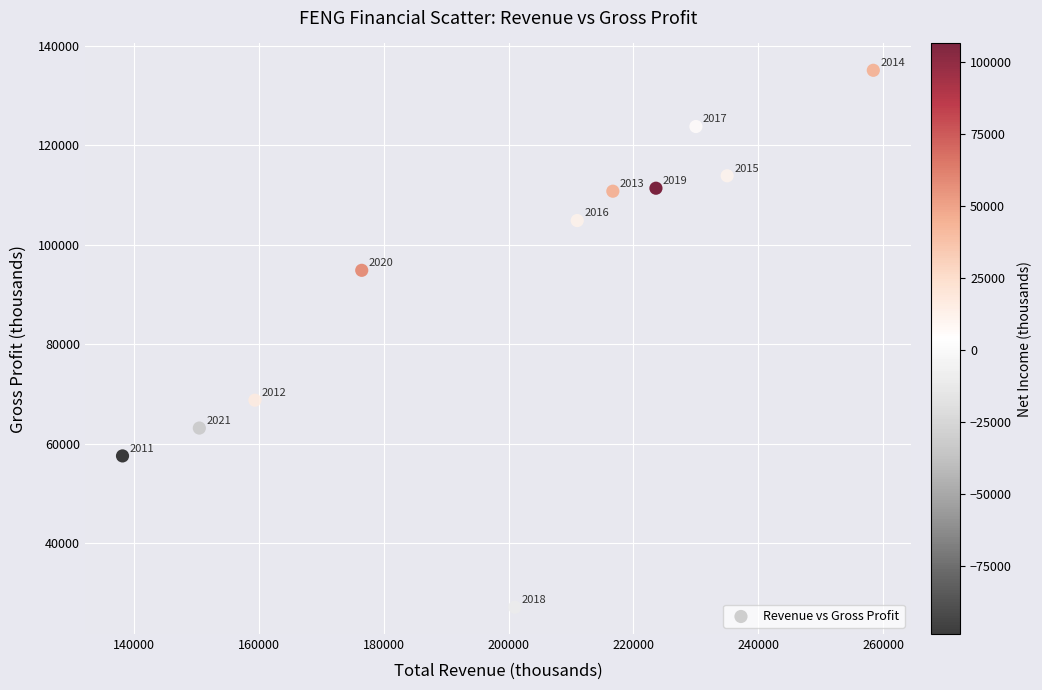

What is the range of X values (max minus min)?

120200